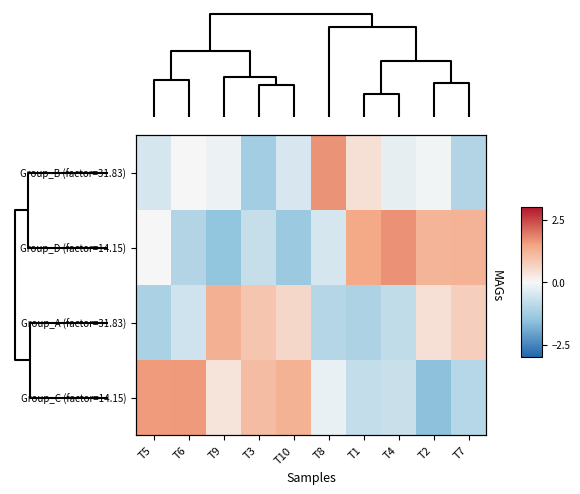

Rank the series by their average value, from lowest to highest.

Group_B (factor=31.83), Group_A (factor=31.83), Group_D (factor=14.15), Group_C (factor=14.15)